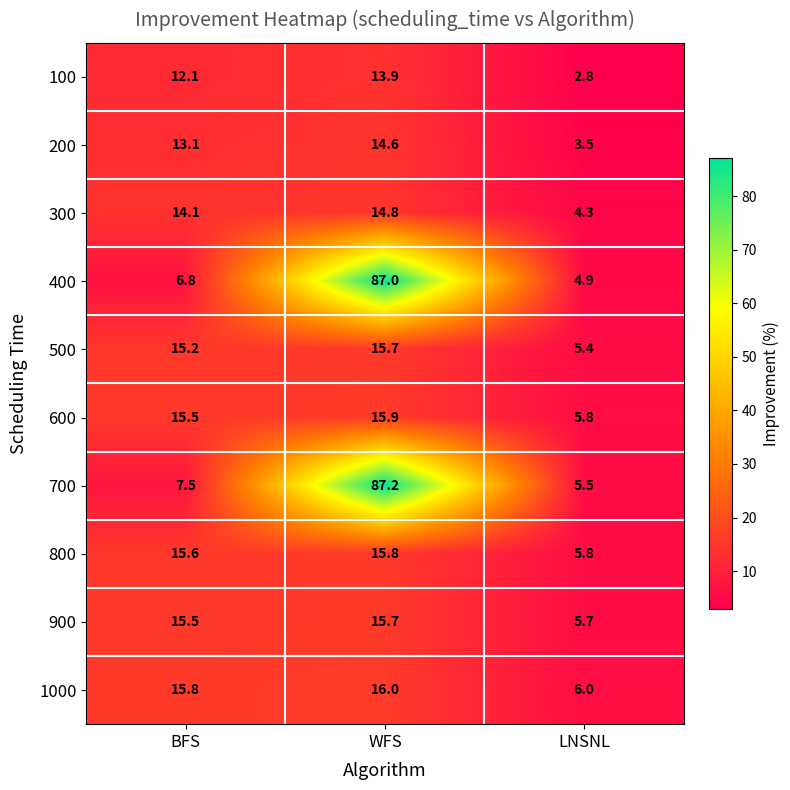

Reading left to right, list all the values displayed in this chart.

100: BFS=12.1	WFS=13.9	LNSNL=2.8
200: BFS=13.1	WFS=14.6	LNSNL=3.5
300: BFS=14.1	WFS=14.8	LNSNL=4.3
400: BFS=6.8	WFS=87.0	LNSNL=4.9
500: BFS=15.2	WFS=15.7	LNSNL=5.4
600: BFS=15.5	WFS=15.9	LNSNL=5.8
700: BFS=7.5	WFS=87.2	LNSNL=5.5
800: BFS=15.6	WFS=15.8	LNSNL=5.8
900: BFS=15.5	WFS=15.7	LNSNL=5.7
1000: BFS=15.8	WFS=16.0	LNSNL=6.0